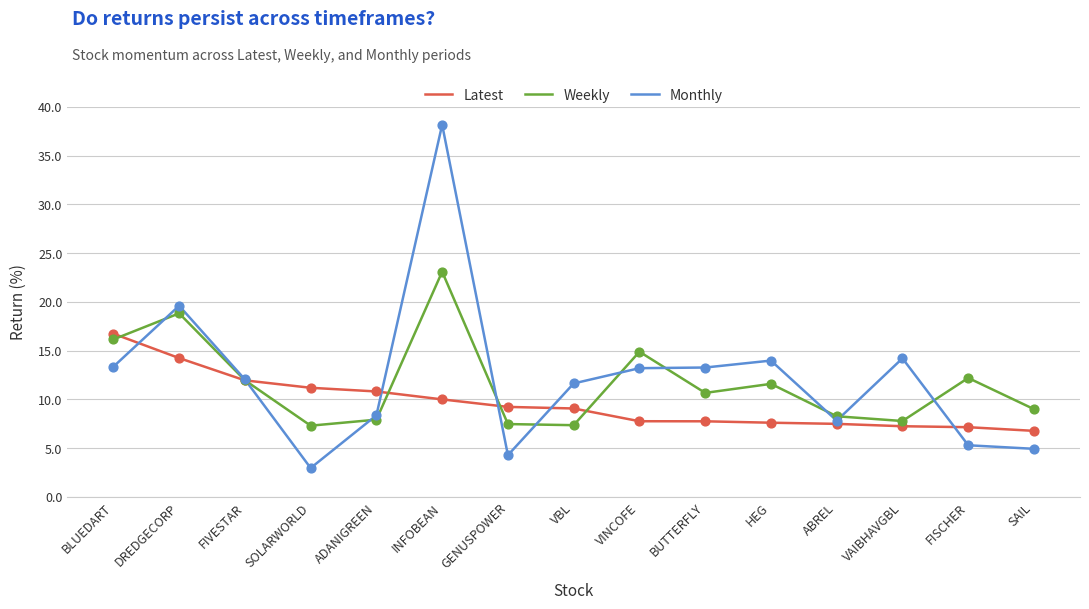

At which category is the sum across all series the highest?

INFOBEAN